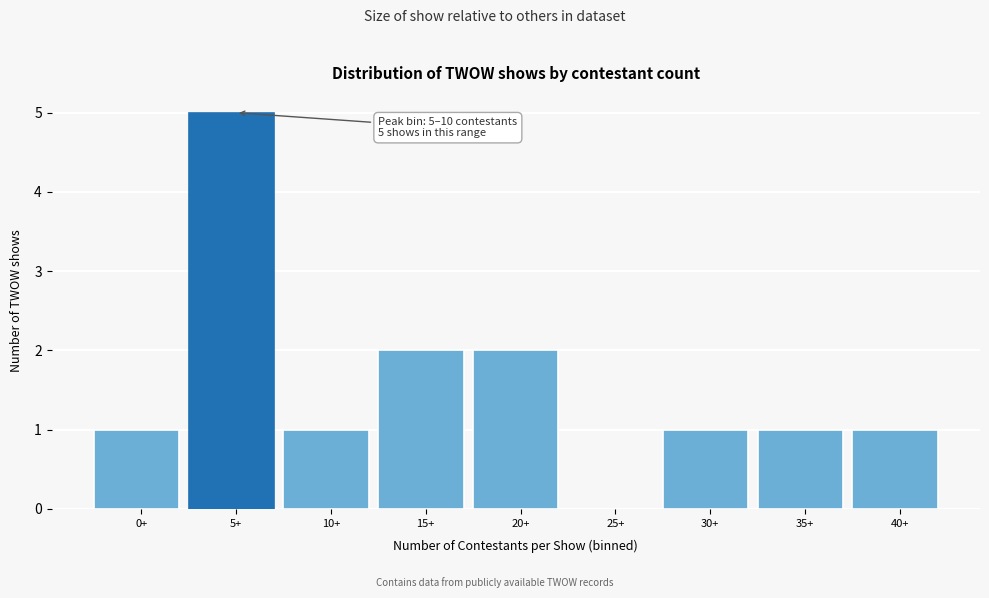

Reading right to left, extract all data points from this chart.

40+=1	35+=1	30+=1	25+=0	20+=2	15+=2	10+=1	5+=5	0+=1